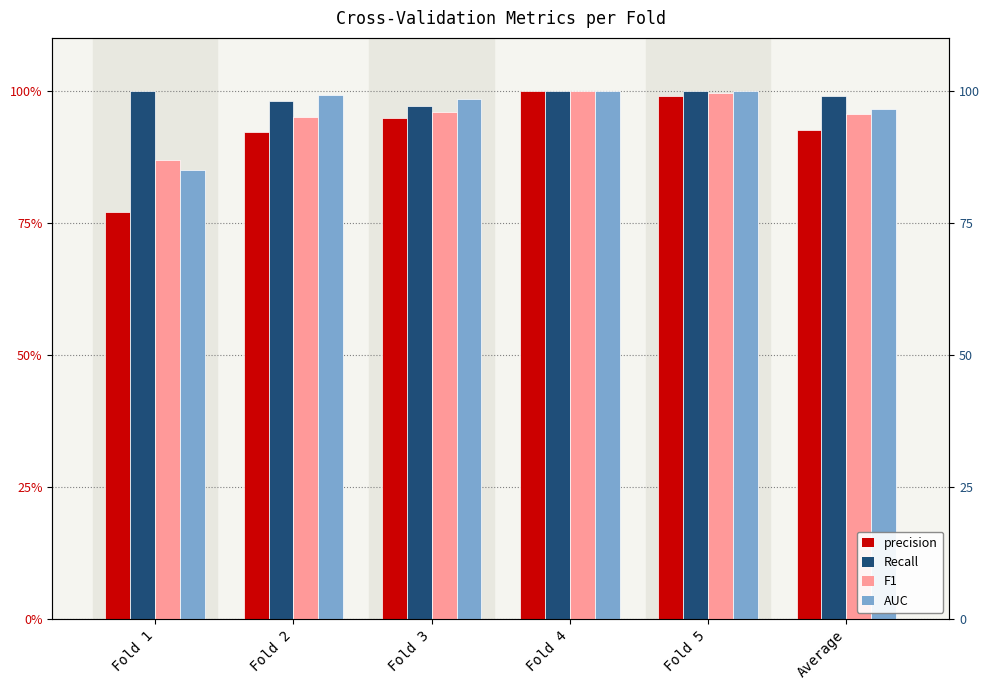

Is it true that Recall equals 1.0 at Fold 2?

True